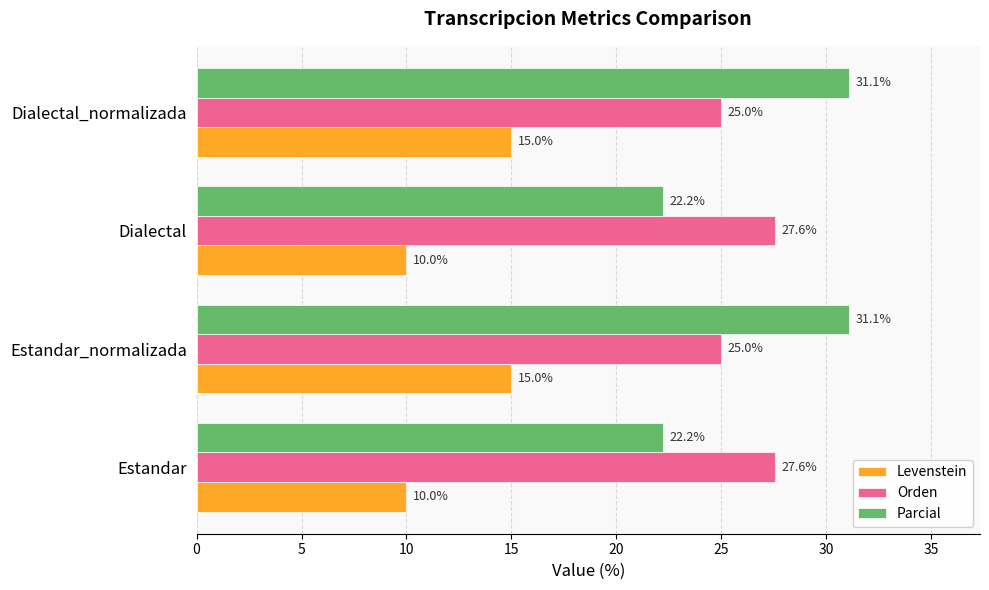

Which series has the largest total across all categories?

Parcial